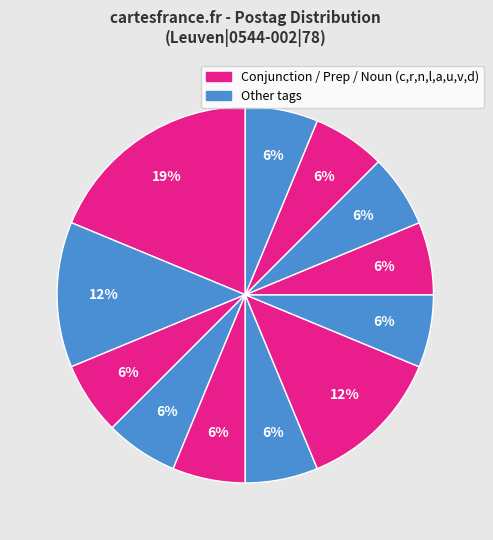

How many segments does this pie chart have?

12